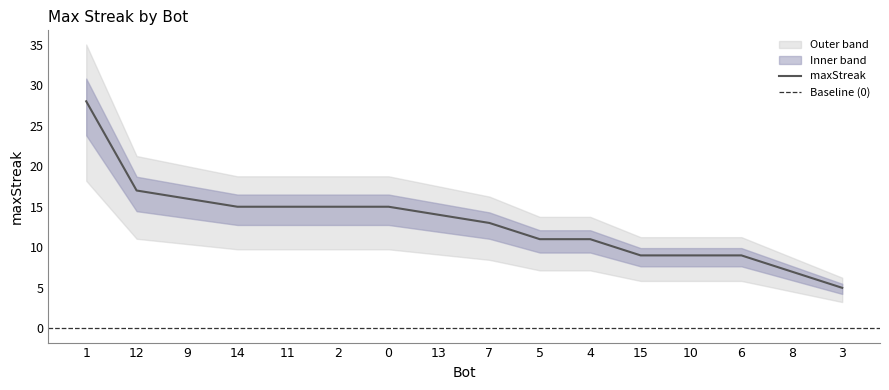

At which label does the data first exceed 14?

1